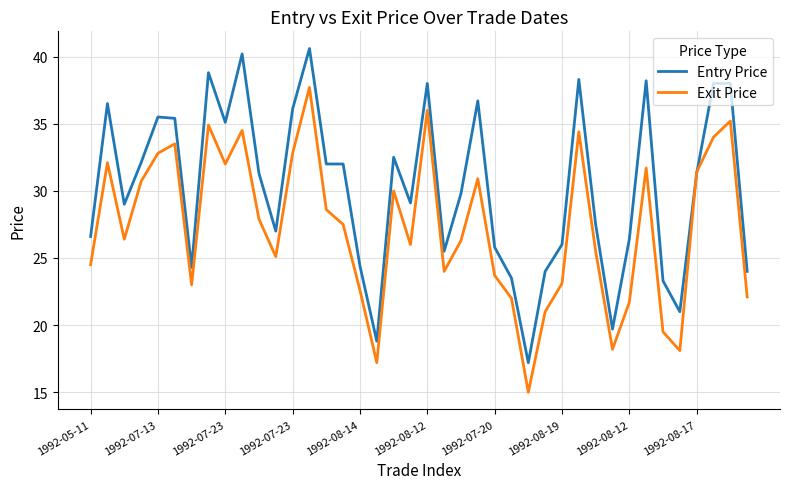

What is the difference between the maximum and minimum values in the Exit Price series?

22.7